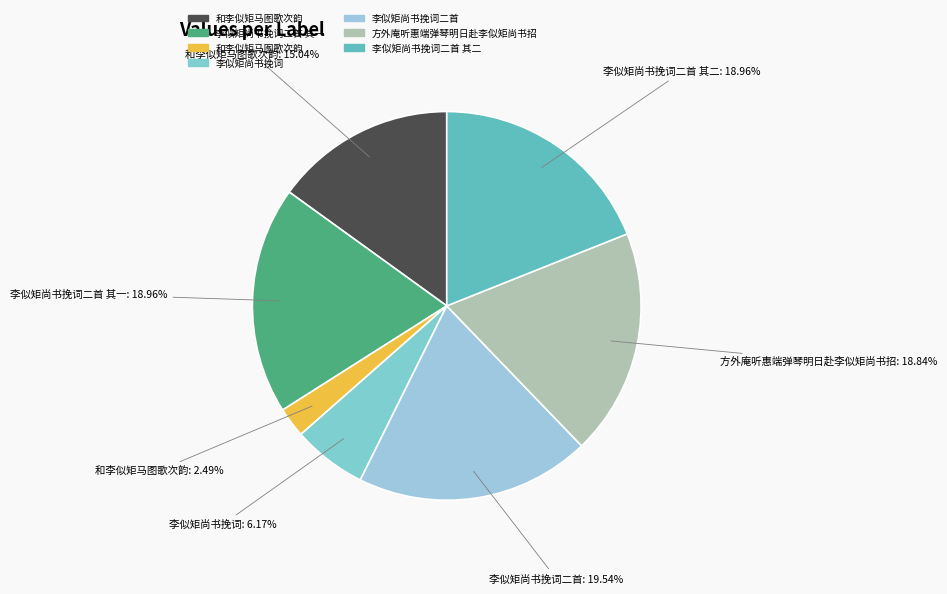

Which slice is the largest?

李似矩尚书挽词二首